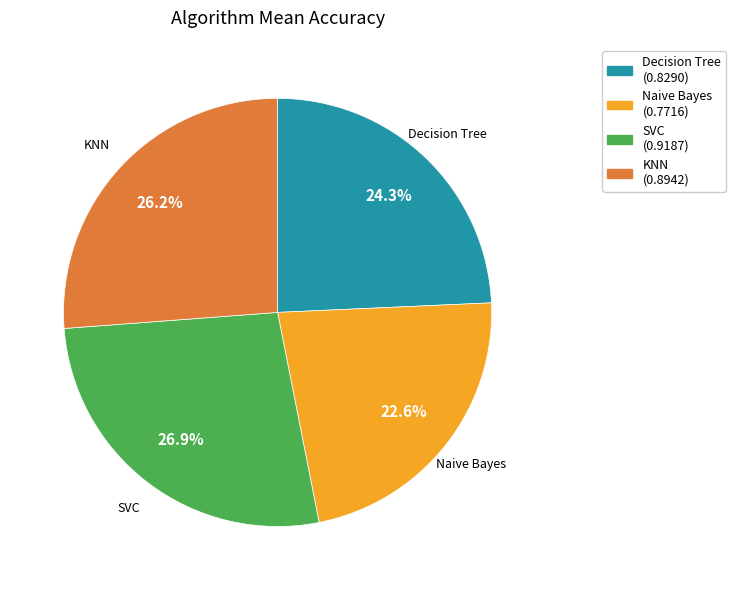

What is the largest slice in the pie chart?

SVC